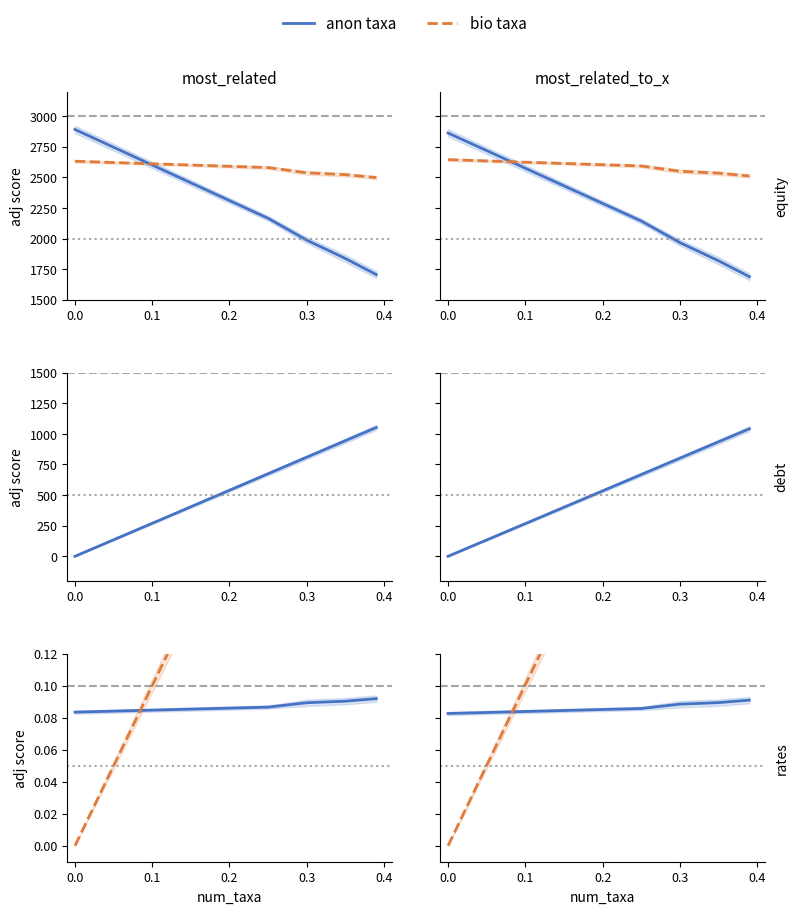

What is the average value of the bio taxa series?

0.2